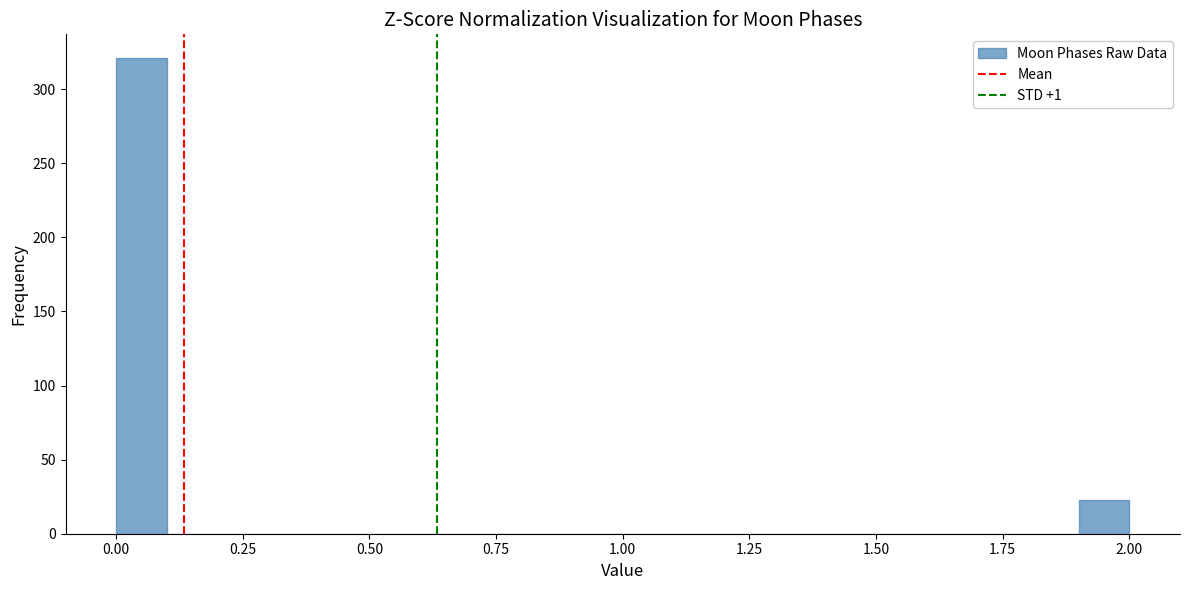

Read against the x-axis, roughly where is the centre of the tallest bar?

0.05